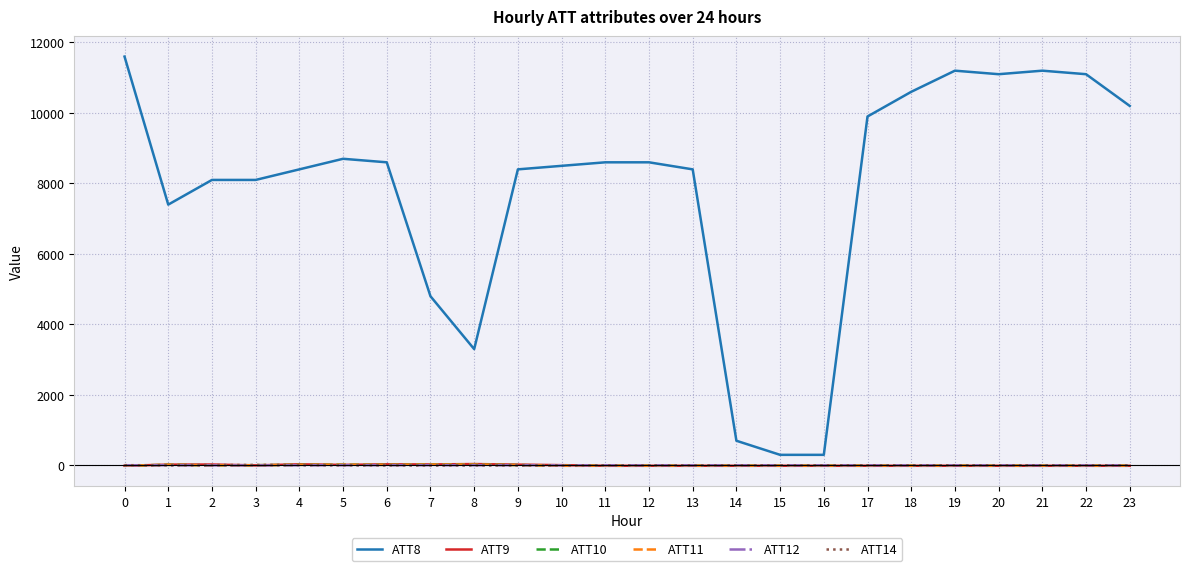

Is this an area chart (filled region under the line)?

No